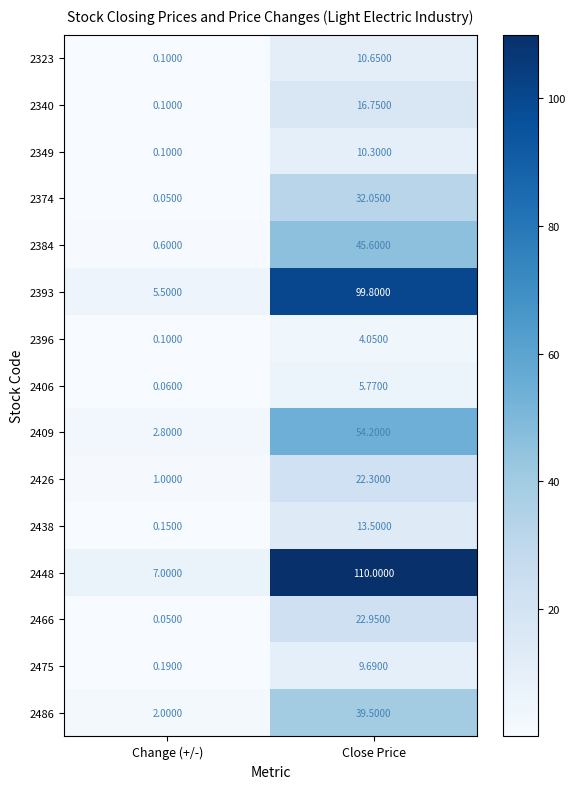

At which category is the sum across all series the highest?

Close Price